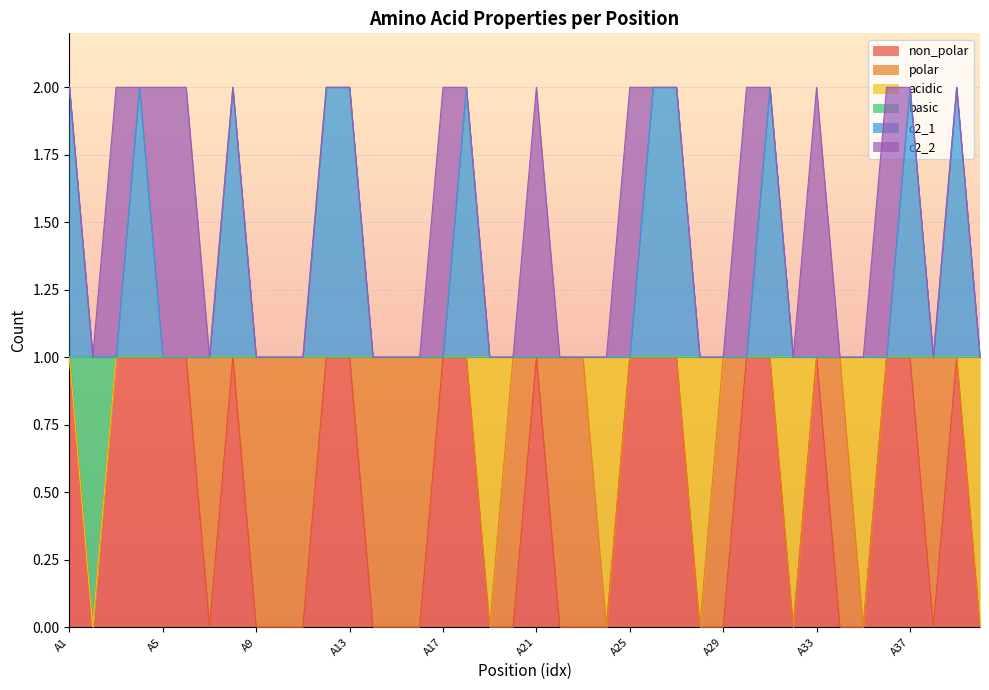

The value of non_polar at A31 is 1. True or false?

False